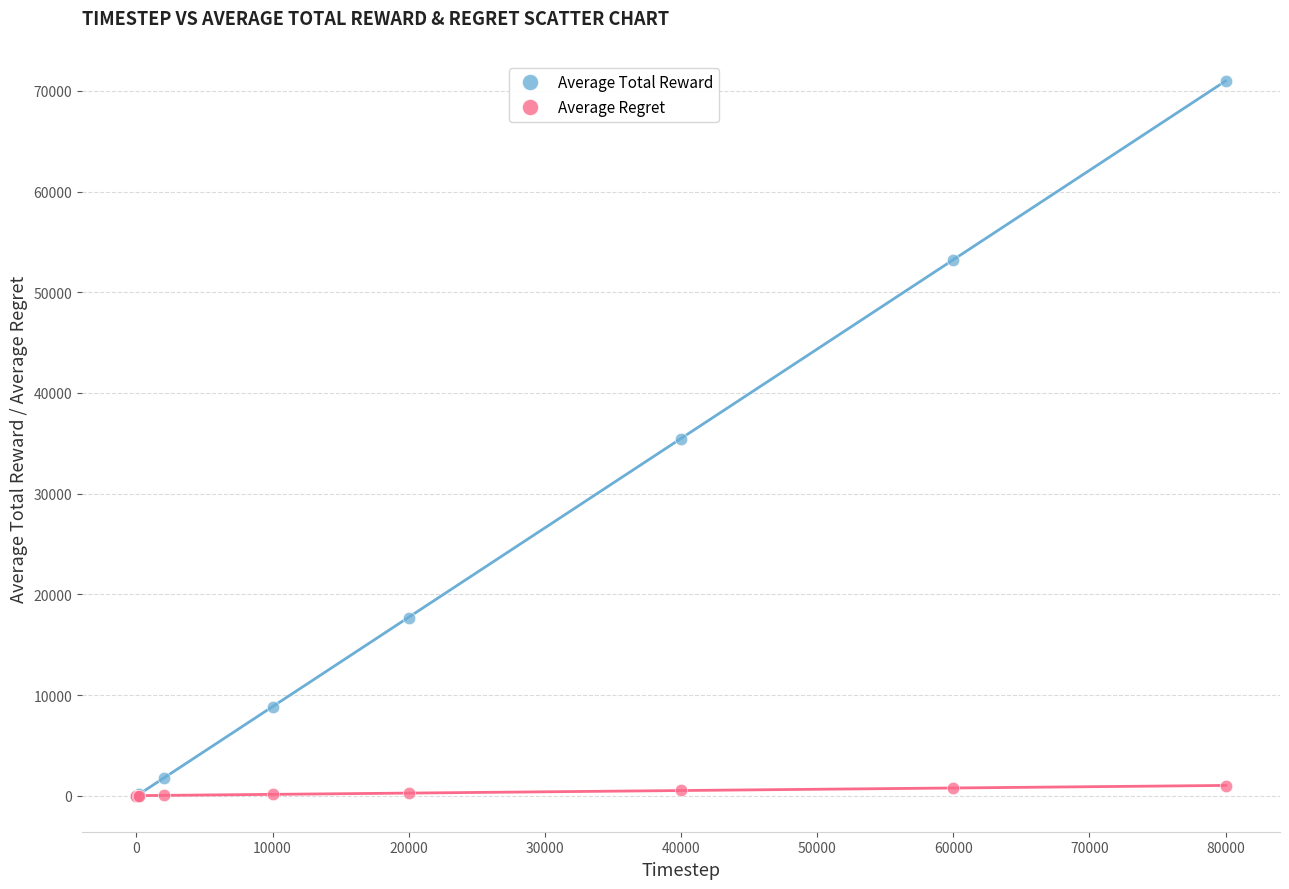

What are all the series names shown in the legend?

Average Total Reward, Average Regret